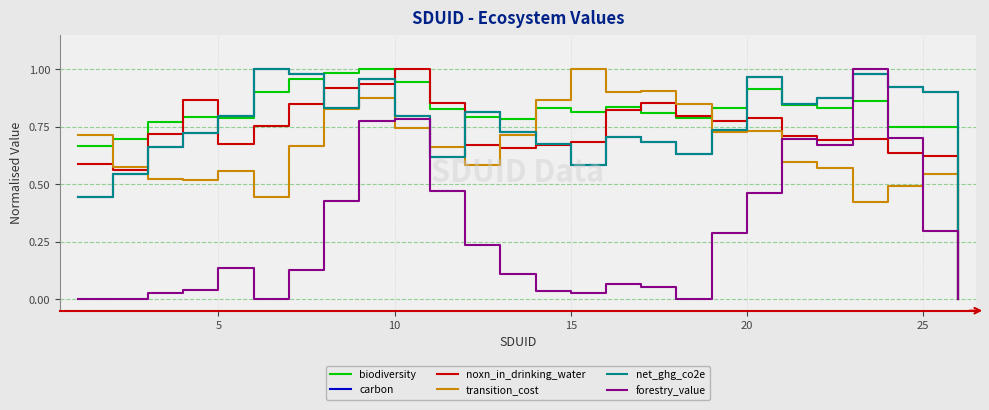

Is this an area chart (filled region under the line)?

No